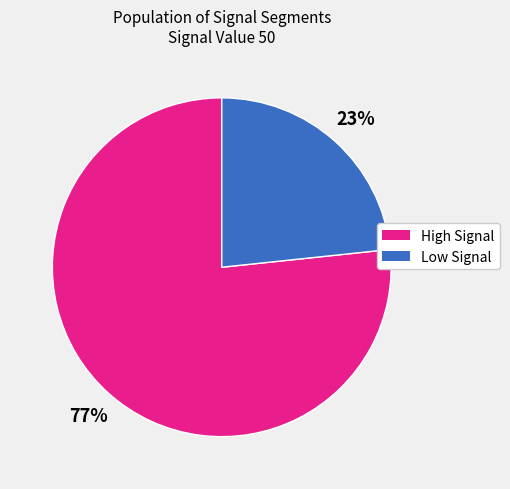

Does High Signal account for over 50% of the chart?

Yes